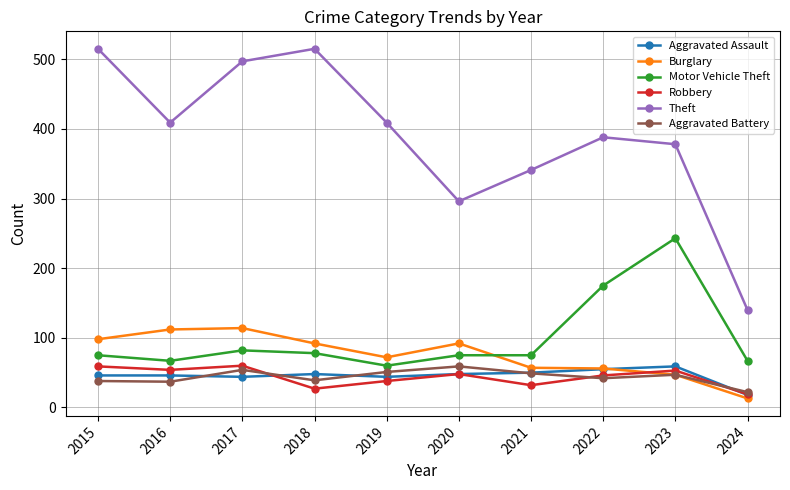

Read the Robbery value at 2023.

53